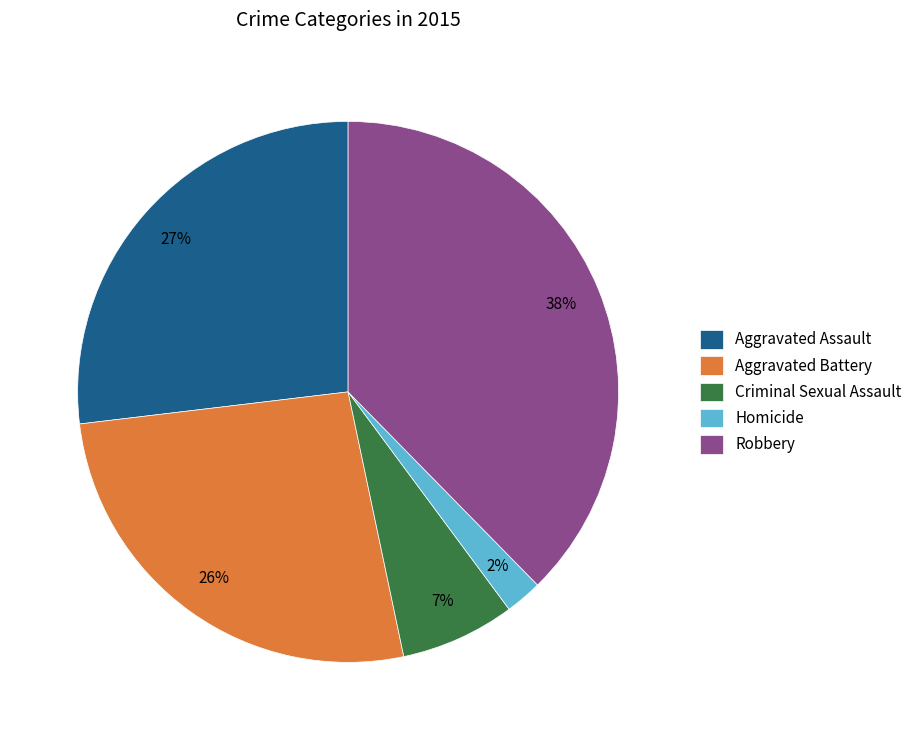

To the nearest percent, what percentage of the pie is Aggravated Assault?

27%